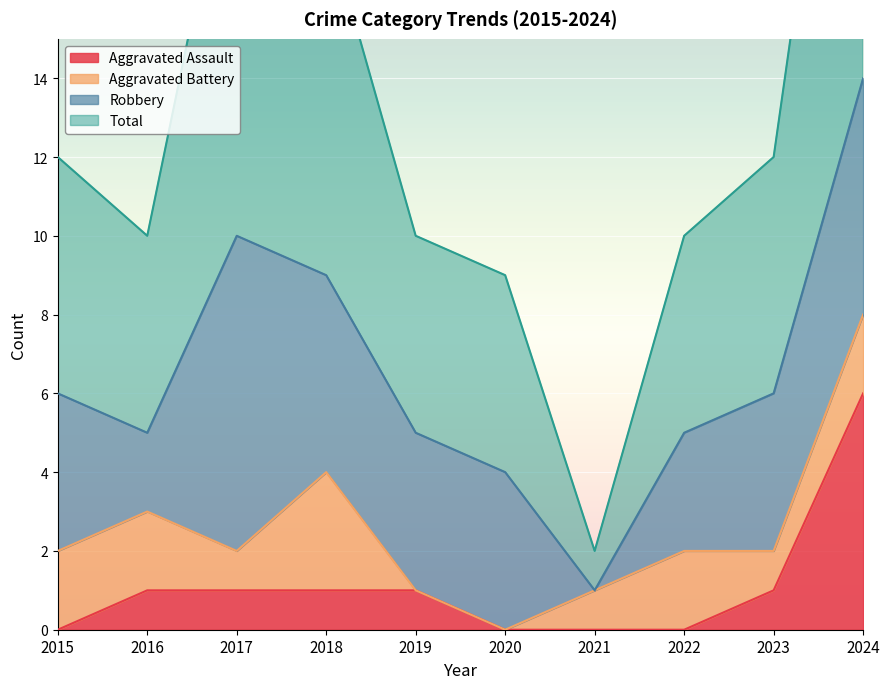

Where does the Total series first go above 12?

2017